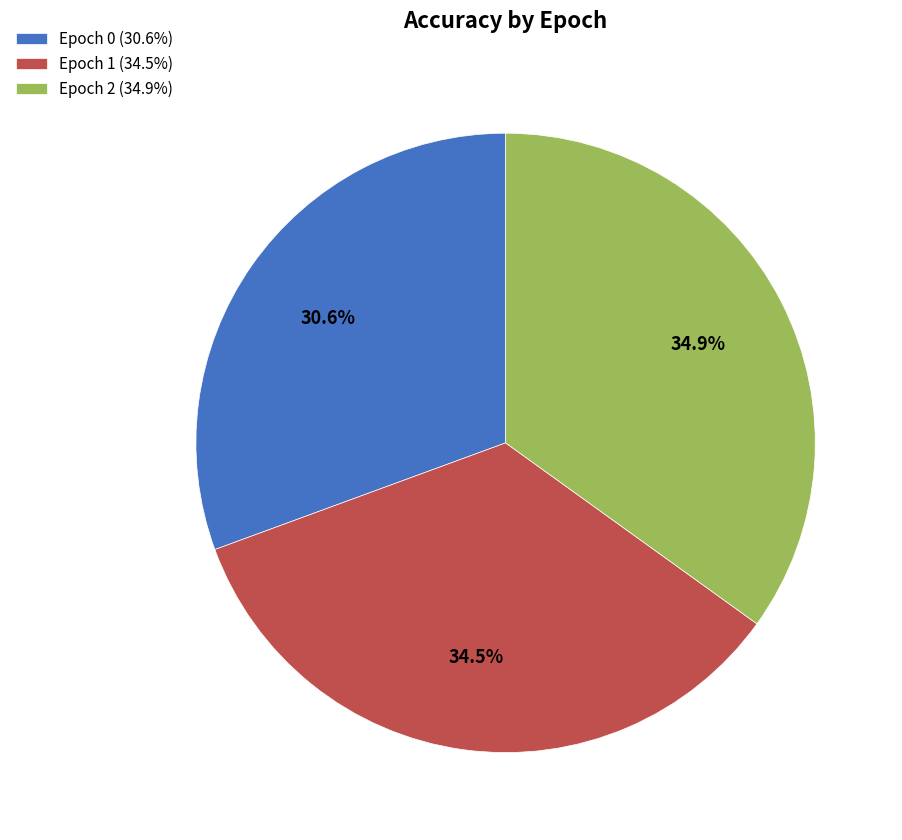

Which slice is the smallest?

Epoch 0